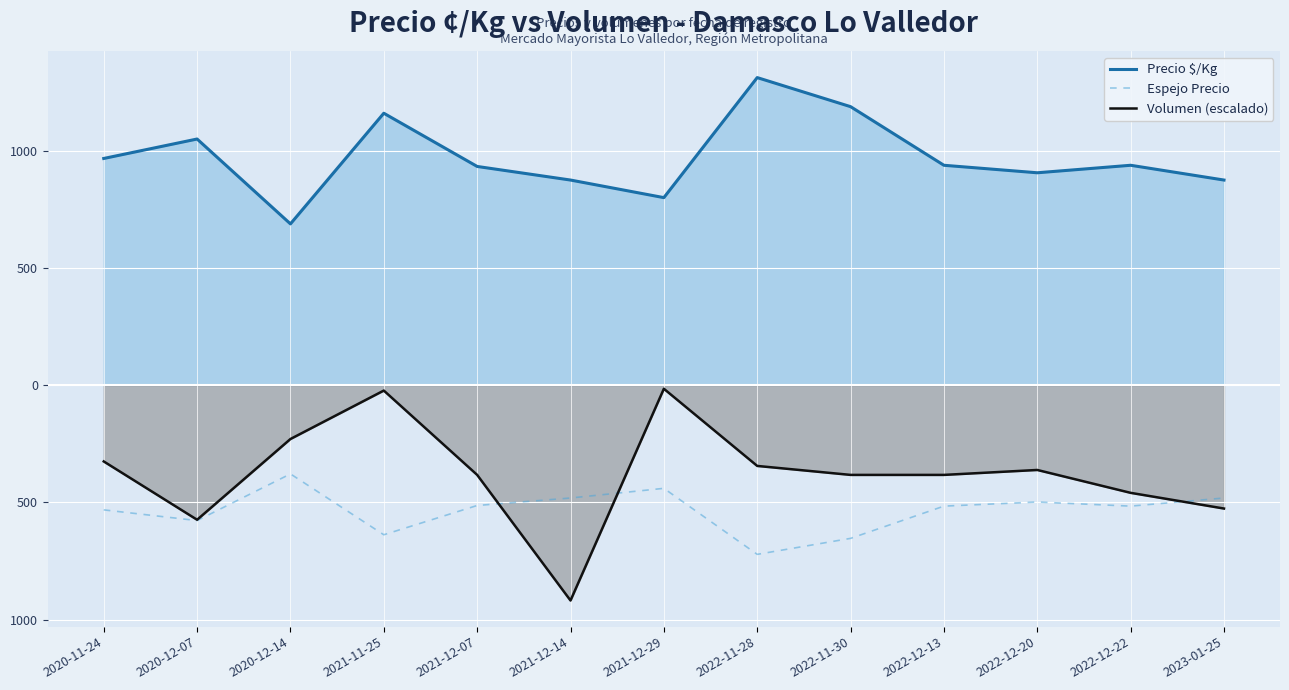

Which series has the largest total across all categories?

Precio $/Kg